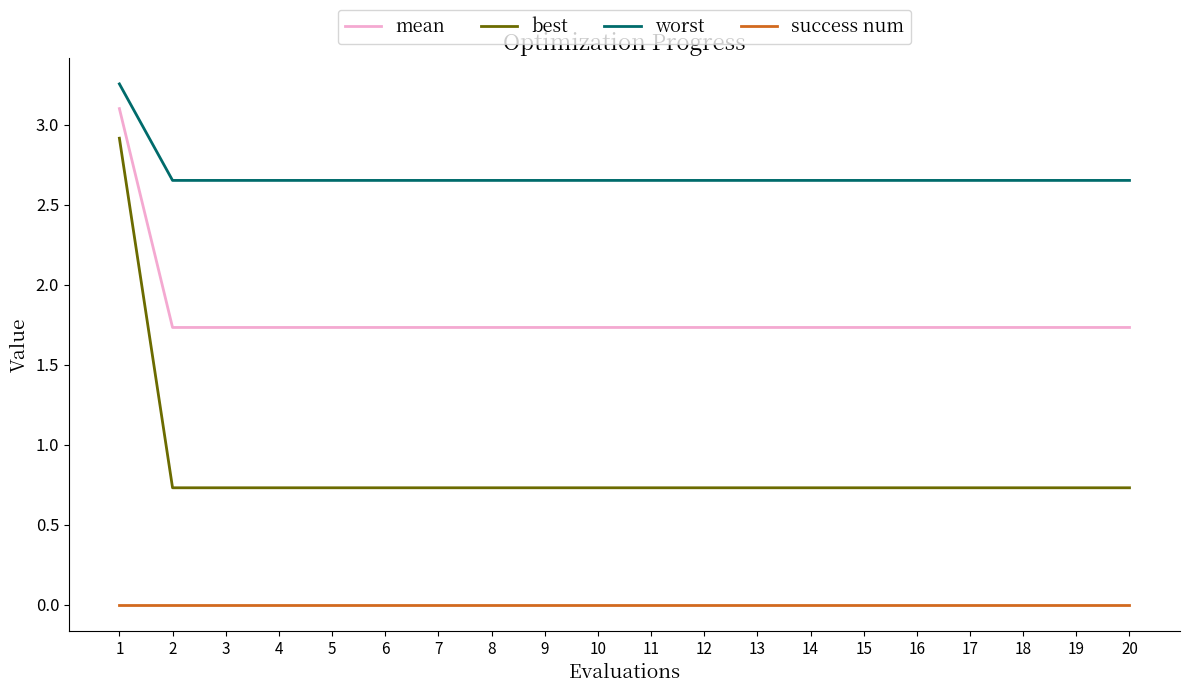

The value of worst at 11 is 4.5. True or false?

False